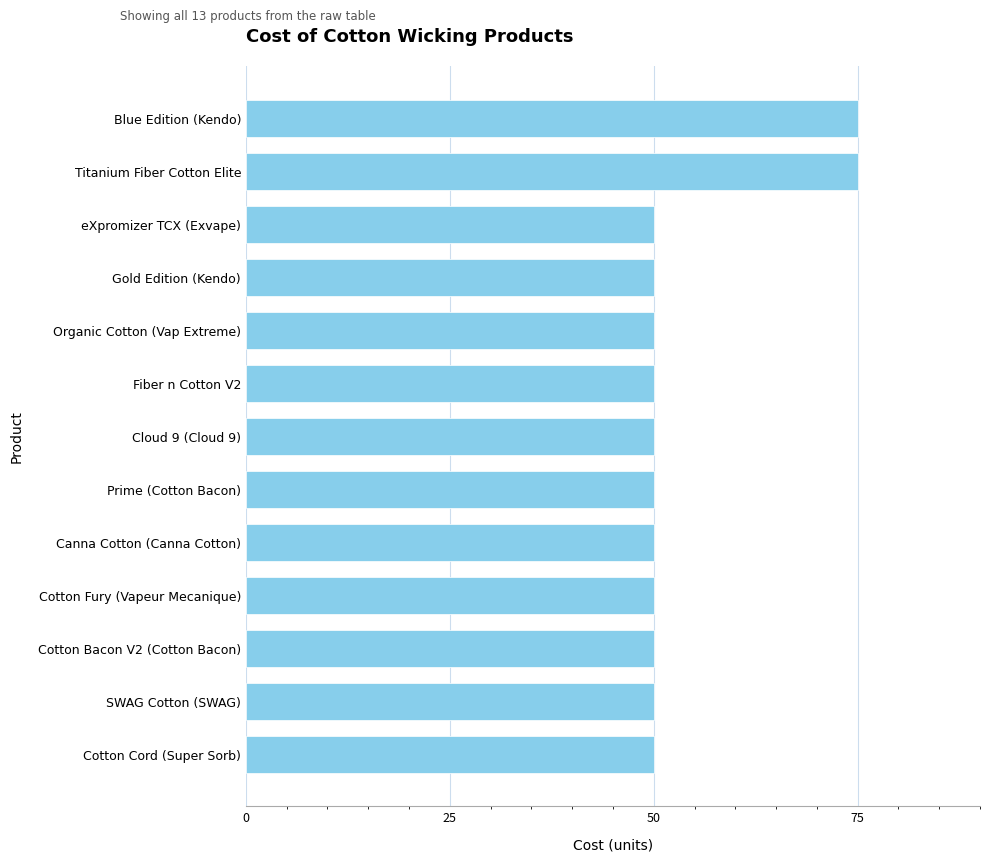

Approximately how many times larger is the value at Prime (Cotton Bacon) compared to eXpromizer TCX (Exvape)?

1.0